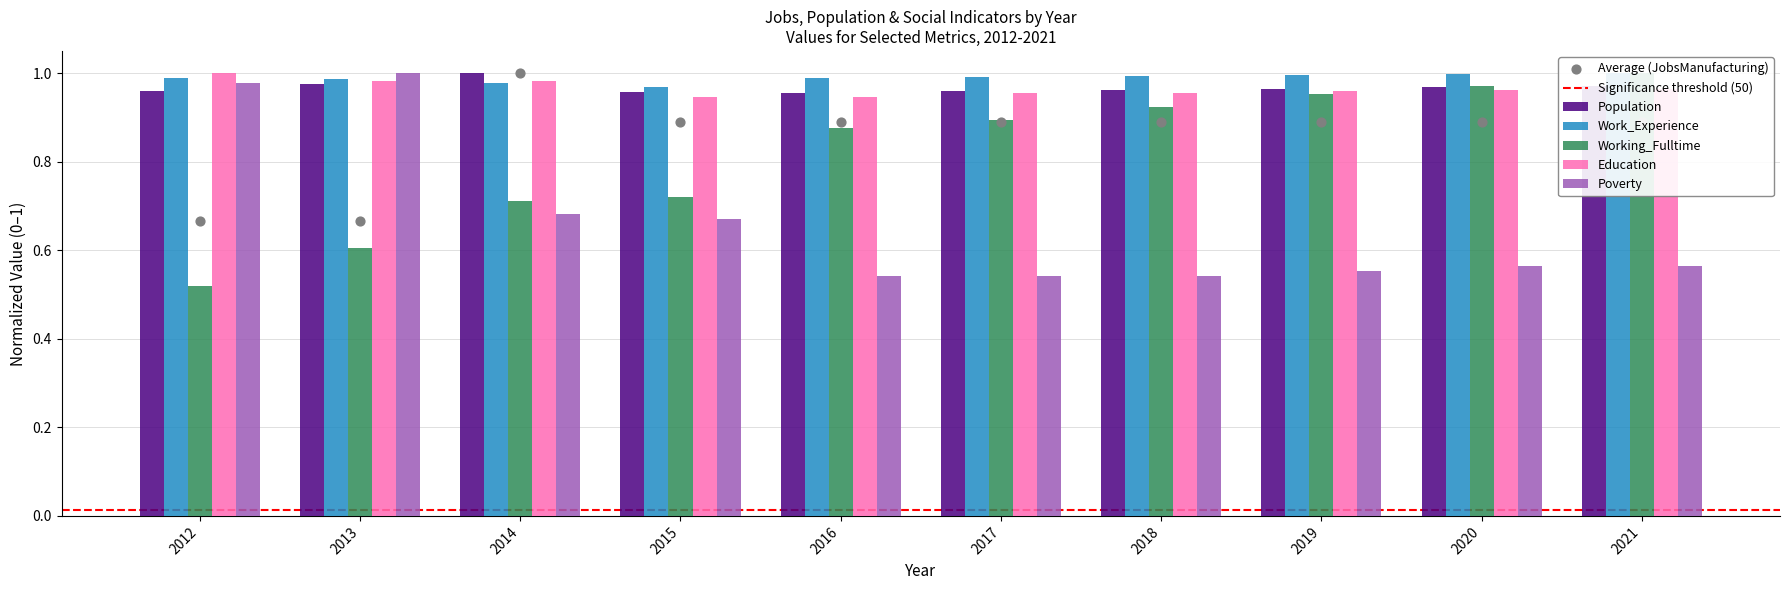

Is the value of Poverty at 2016 greater than the value of Work_Experience at 2020?

No